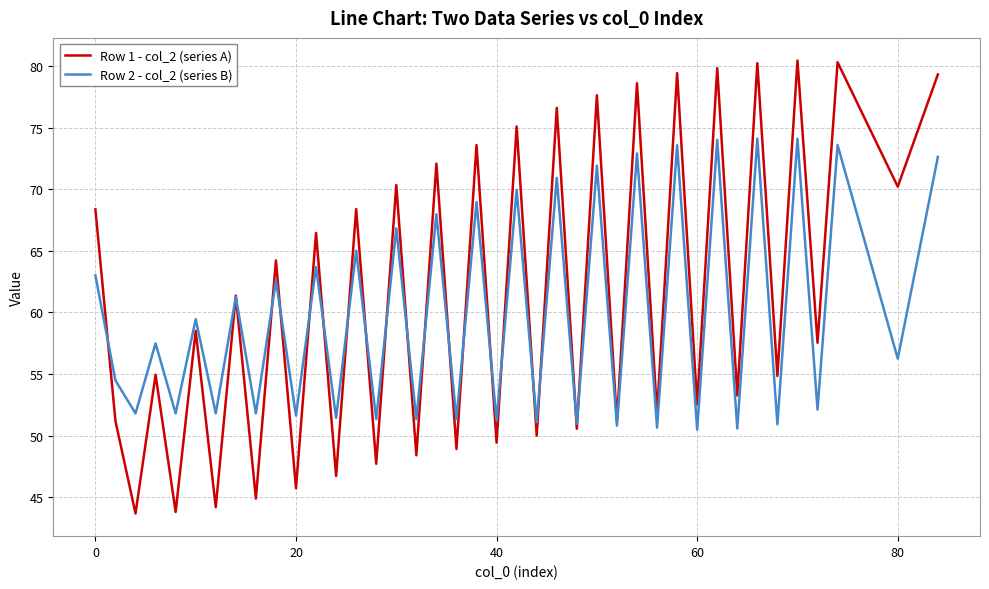

In Row 1 - col_2 (series A), how many points are lower than both neighbors (excluding endpoints)?

19